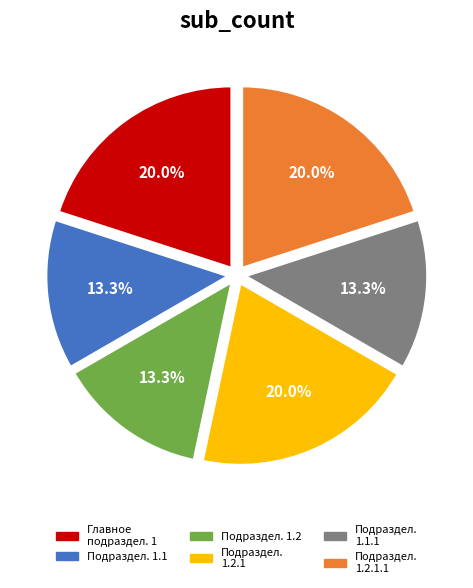

To the nearest percent, what is the difference between the largest and smallest slice percentages?

7%